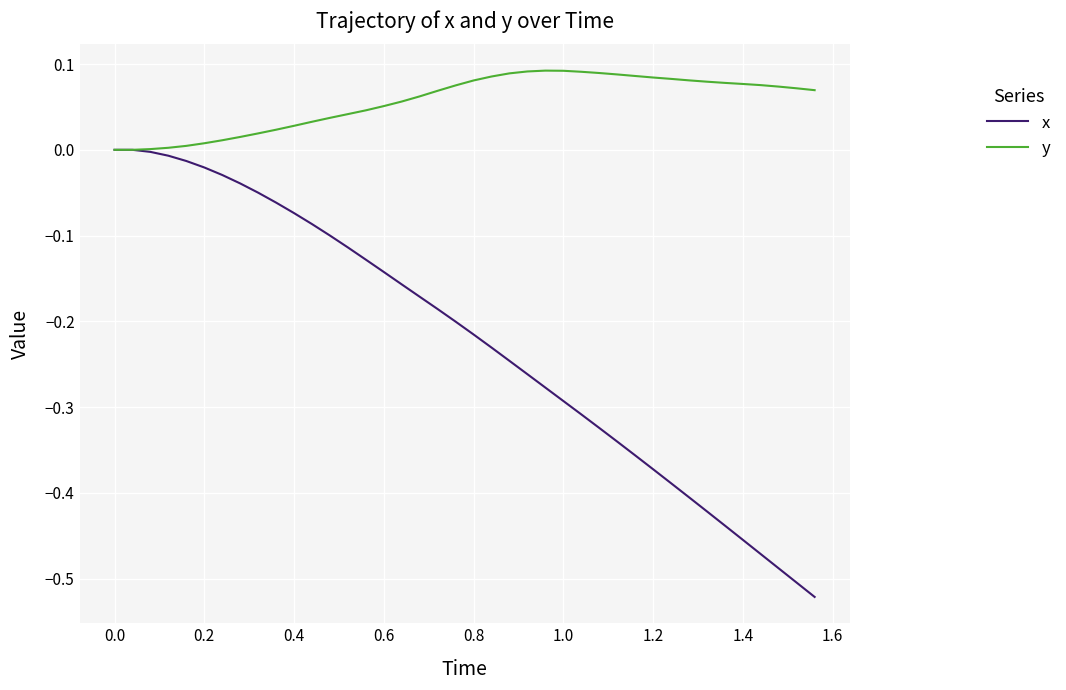

What is the sum of all y values?

2.2